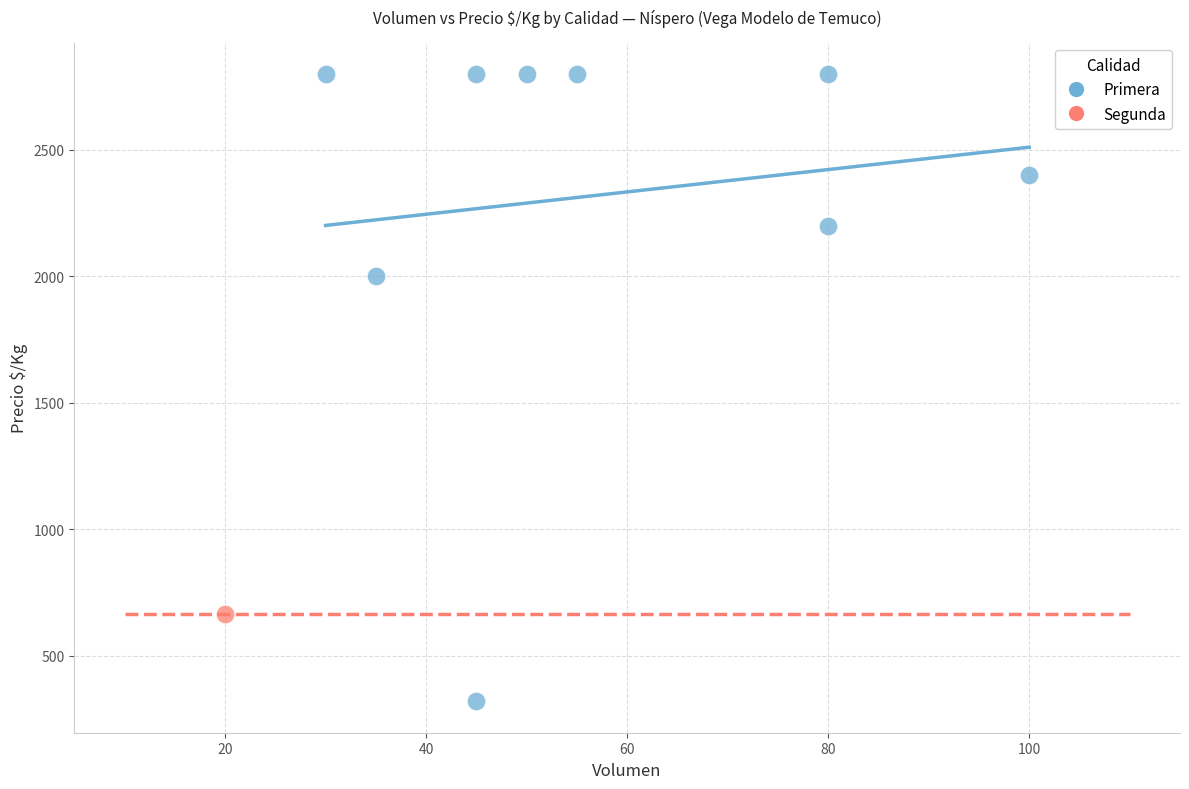

What are all the series names shown in the legend?

Primera, Segunda